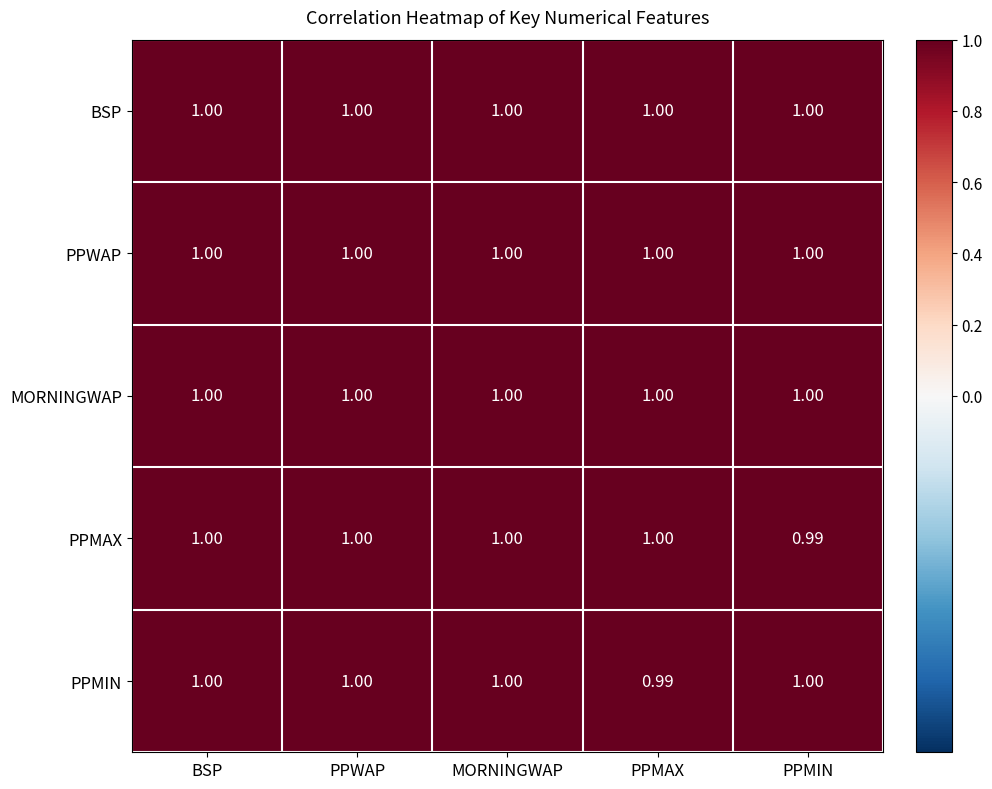

Between PPWAP and PPMAX, which series saw the biggest shift?

PPMIN